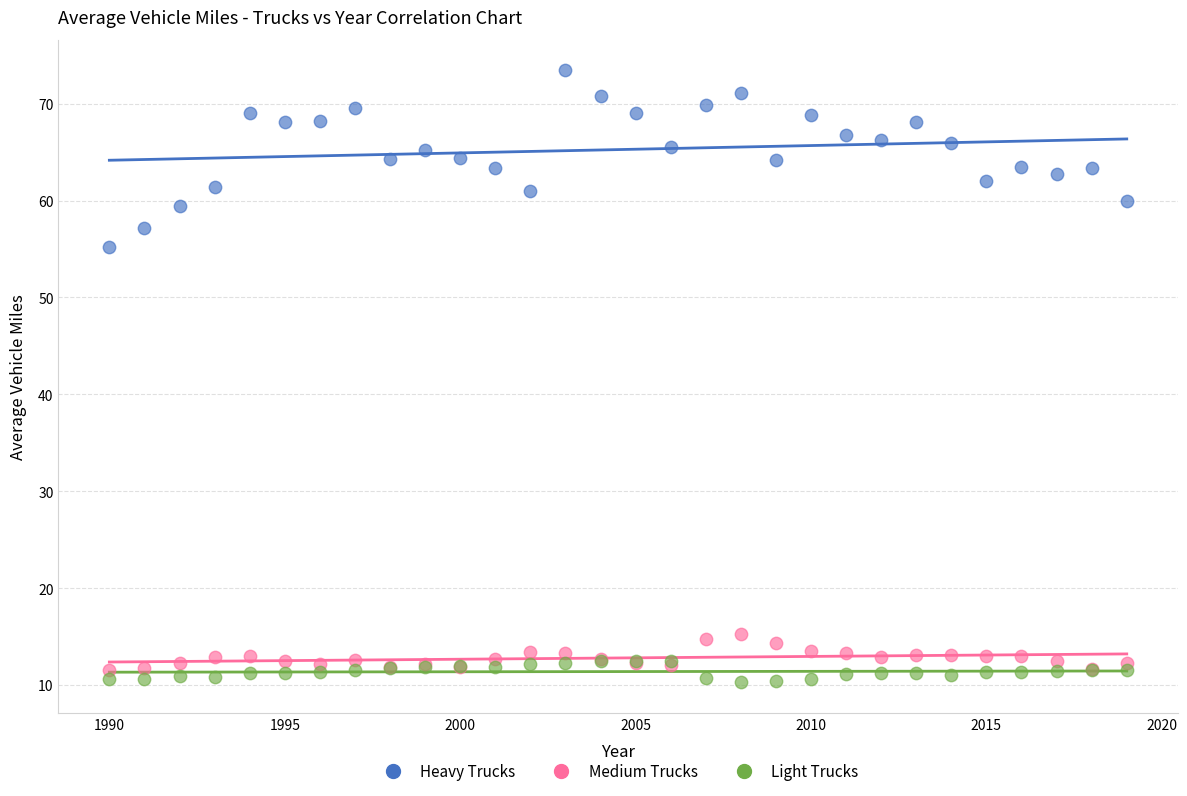

Across all series, what Y value is closest to 41?

55.2